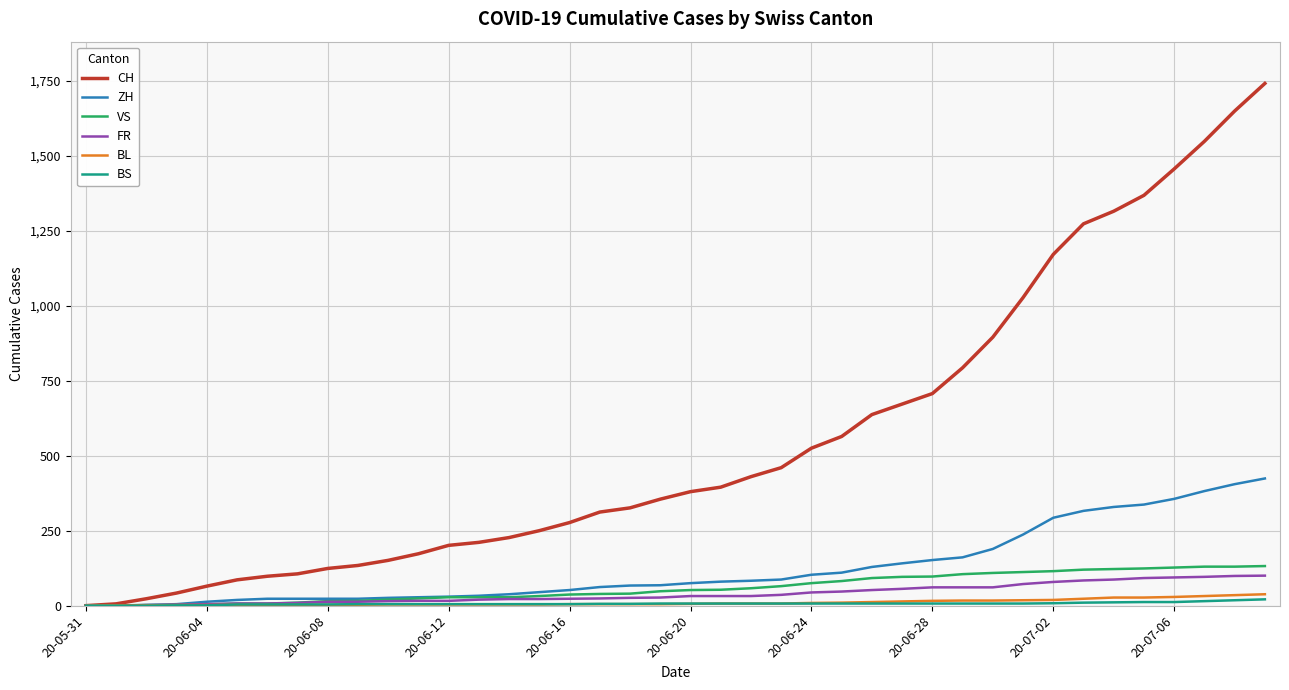

What is the maximum value shown in the chart?

1741